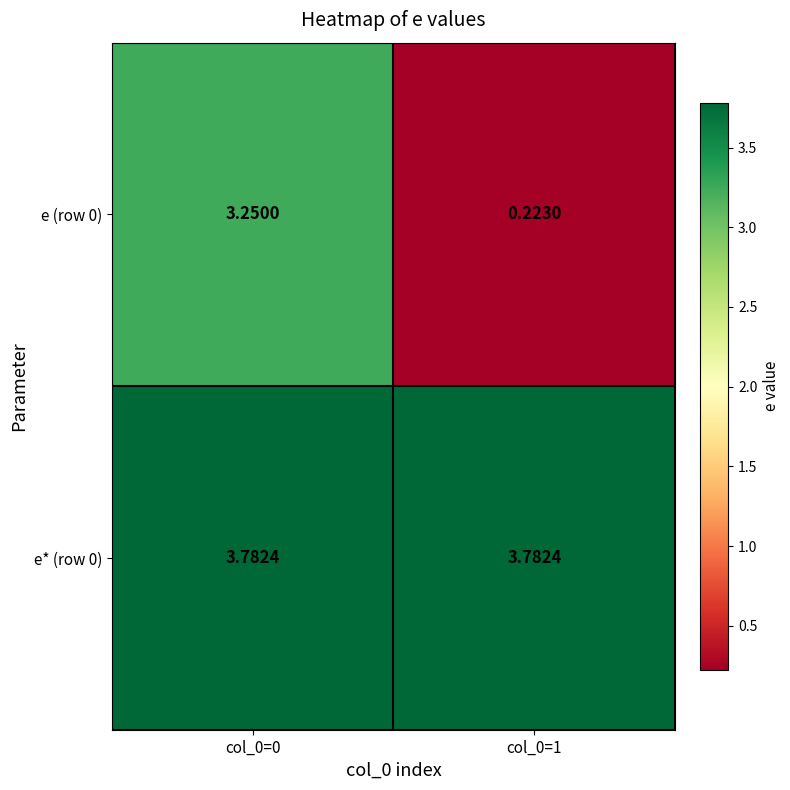

Is the value of e (row 0) at col_0=0 greater than the value of e* (row 0) at col_0=0?

No